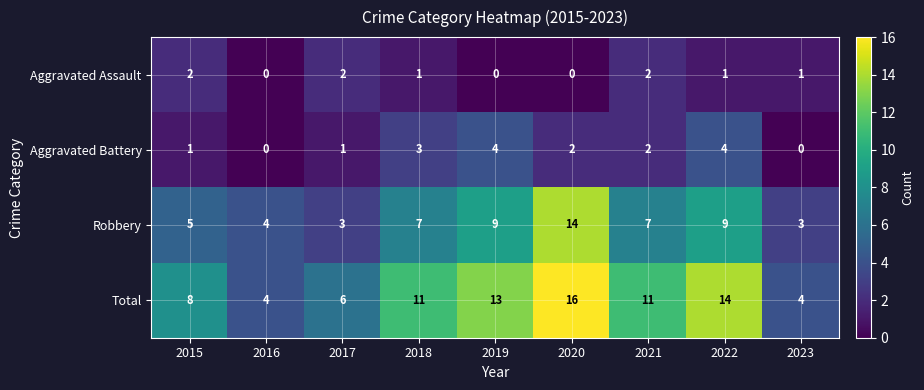

The value of Total at 2019 is 7. True or false?

False